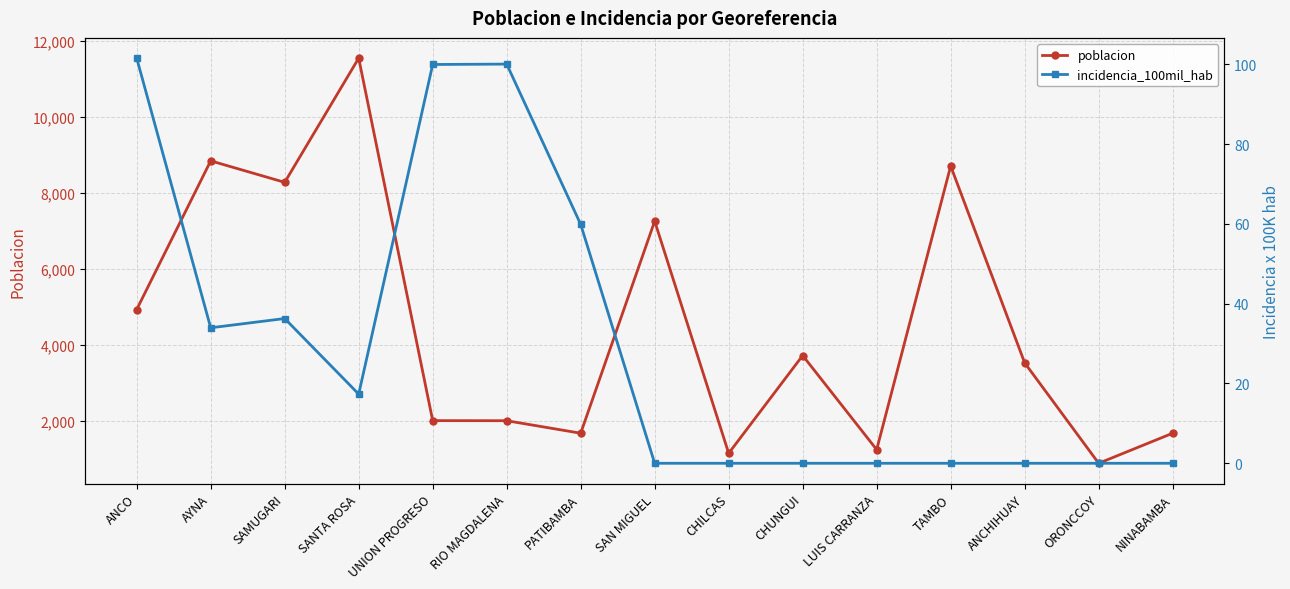

Where is the first local minimum for incidencia_100mil_hab?

AYNA